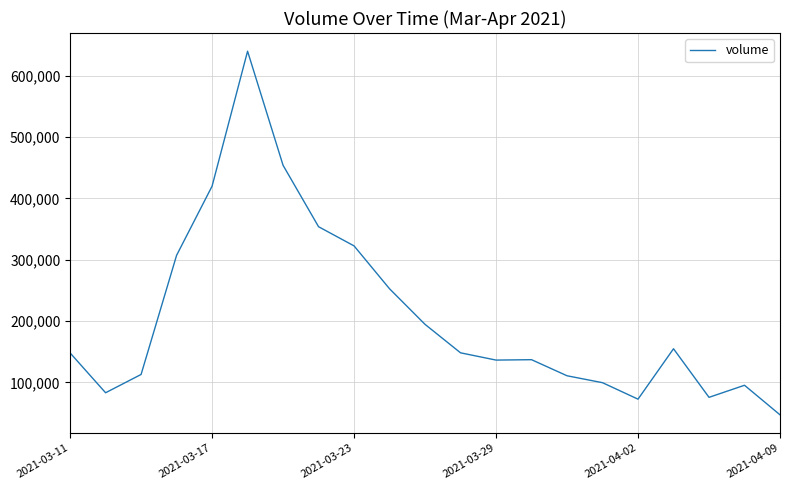

What is the difference between the maximum and minimum values?

592903.2